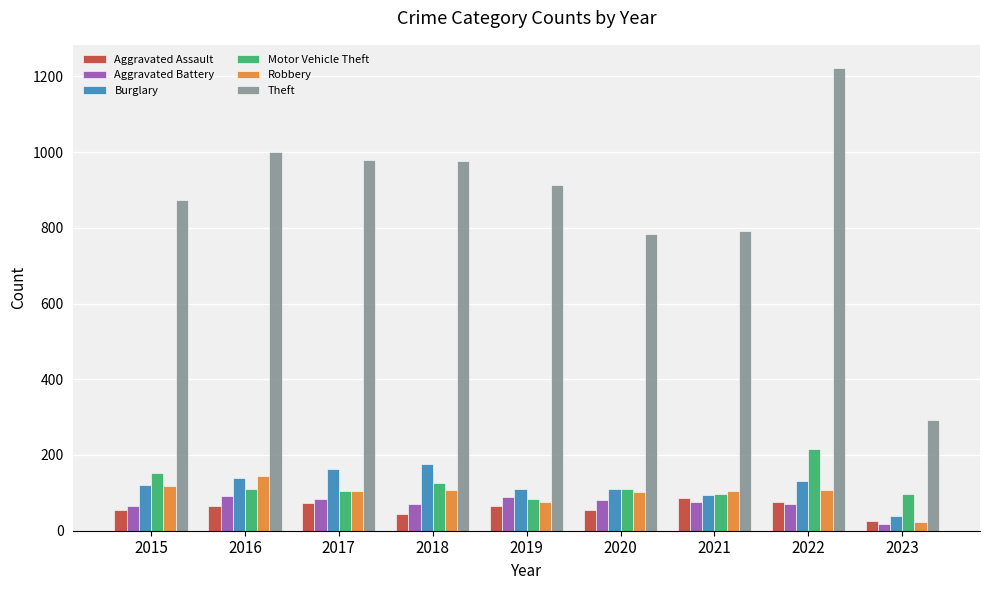

How many bars are there in each group?

6